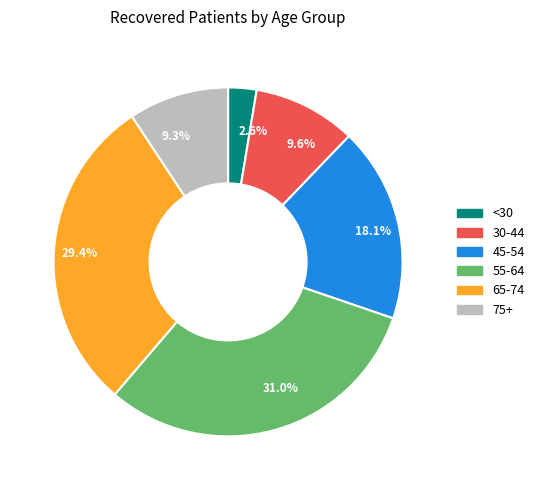

Is the sum of 31.0% and 18.1% greater than half?

No